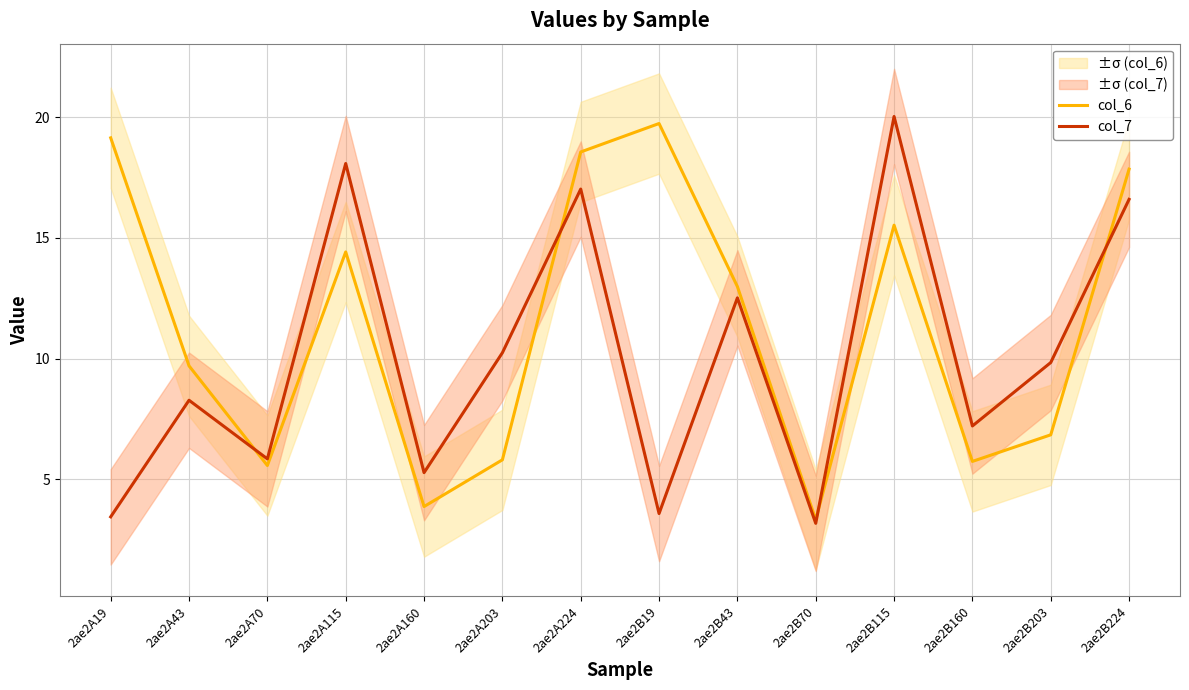

What are all the series names shown in the legend?

col_6, col_7